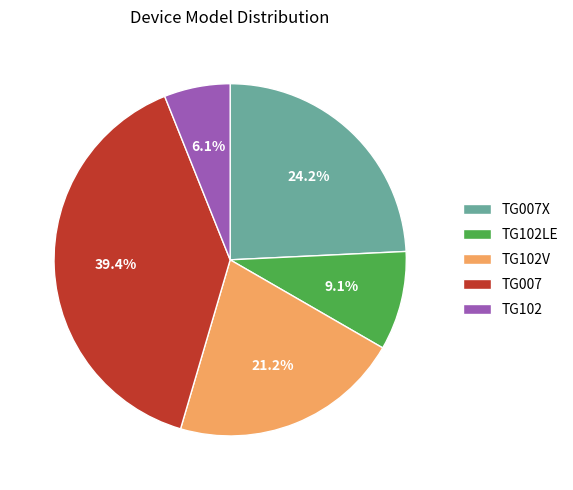

To the nearest percent, what is the combined percentage of TG102V and TG102?

27%